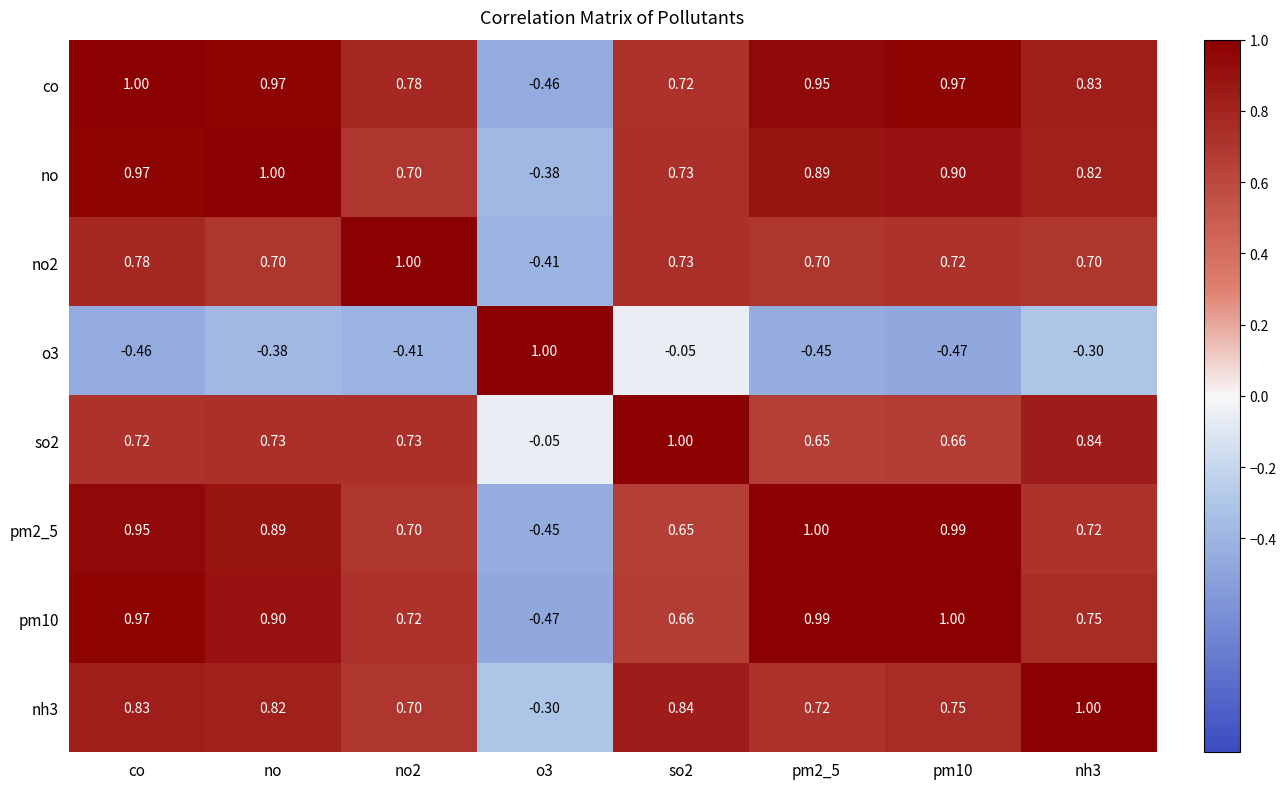

At which category is the sum across all series the highest?

co